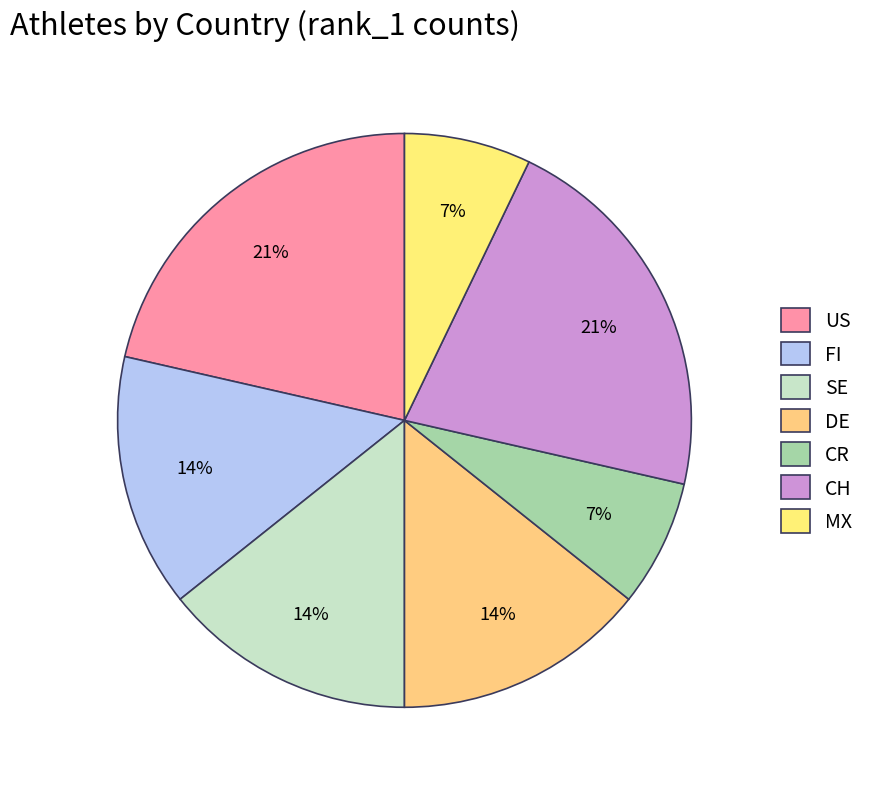

To the nearest percent, what percentage of the pie is MX?

7%